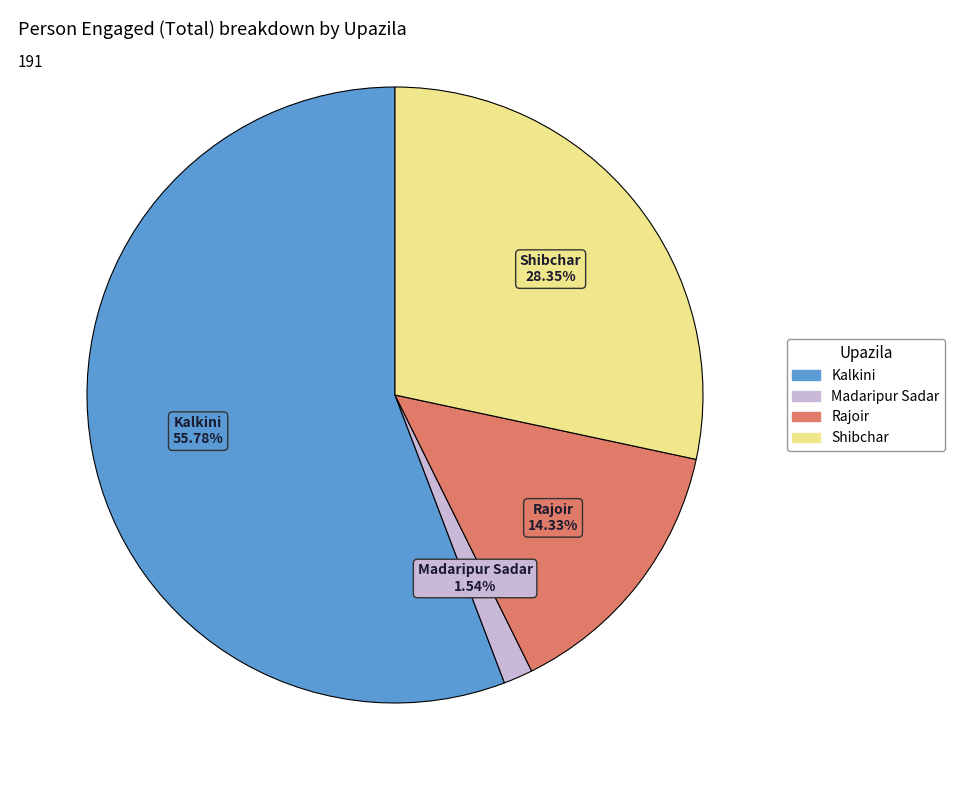

Is it true that Kalkini is 67% of the pie?

False